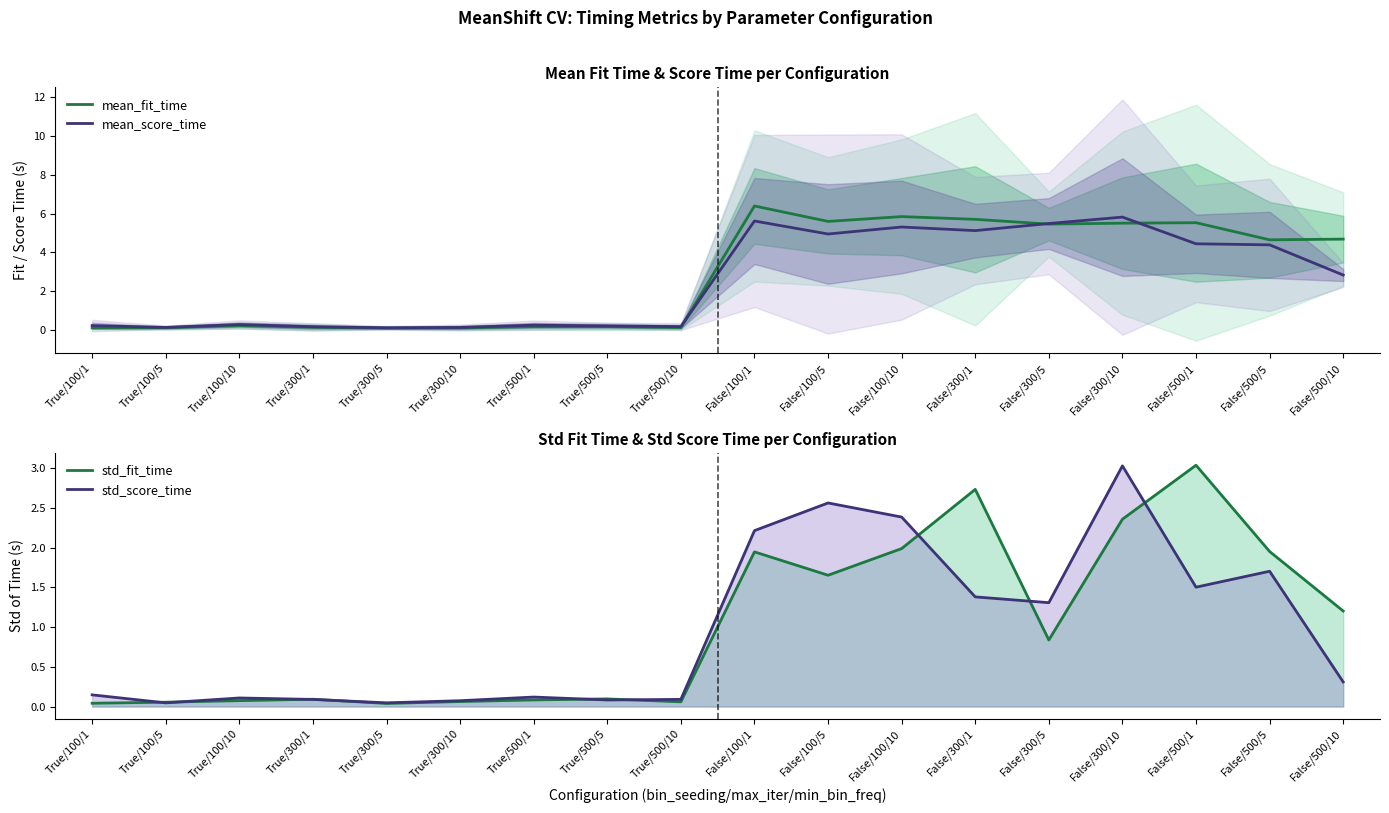

Reading left to right, extract all data points from this chart.

mean_fit_time: 0.1	0.1	0.2	0.1	0.1	0.1	0.2	0.2	0.1	6.4	5.6	5.8	5.7	5.5	5.5	5.5	4.6	4.7
mean_score_time: 0.2	0.1	0.3	0.2	0.1	0.1	0.3	0.2	0.2	5.6	4.9	5.3	5.1	5.5	5.8	4.4	4.4	2.8
std_fit_time: 0.0	0.1	0.1	0.1	0.0	0.1	0.1	0.1	0.1	1.9	1.7	2.0	2.7	0.8	2.4	3.0	2.0	1.2
std_score_time: 0.1	0.0	0.1	0.1	0.0	0.1	0.1	0.1	0.1	2.2	2.6	2.4	1.4	1.3	3.0	1.5	1.7	0.3